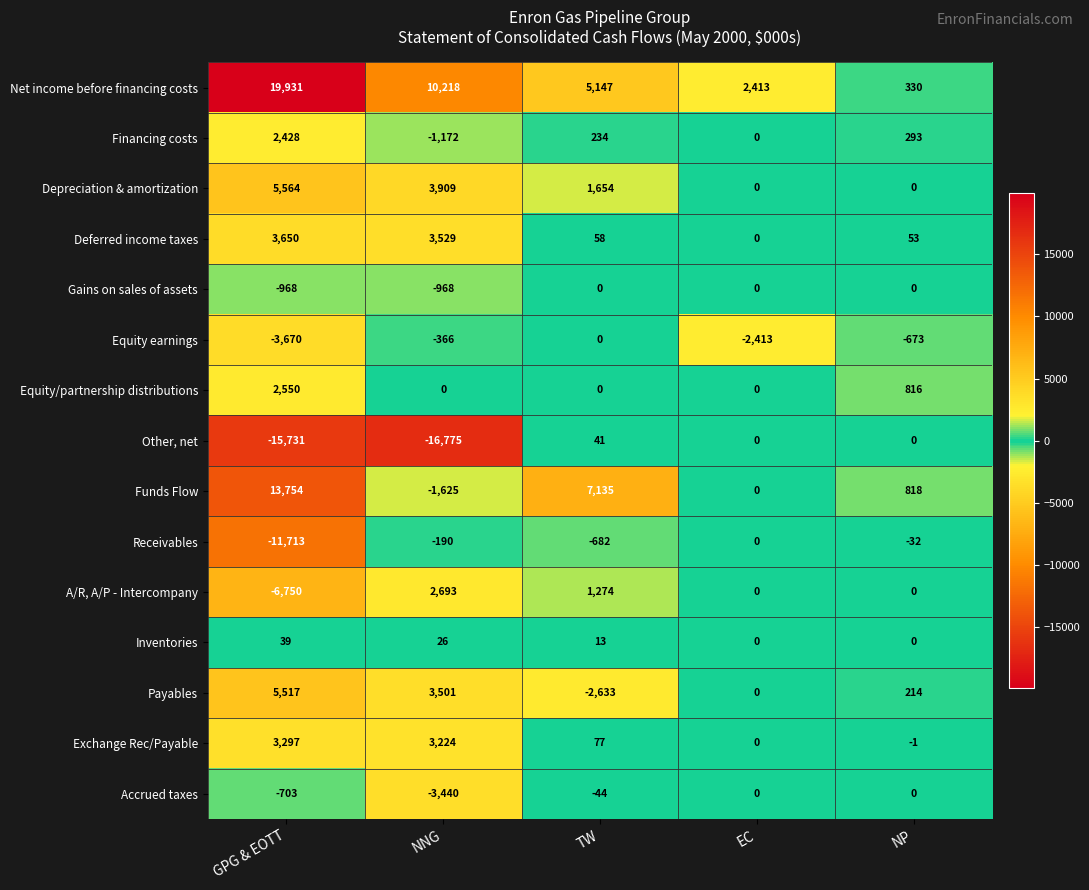

What is the total value across all series at GPG & EOTT?

17195